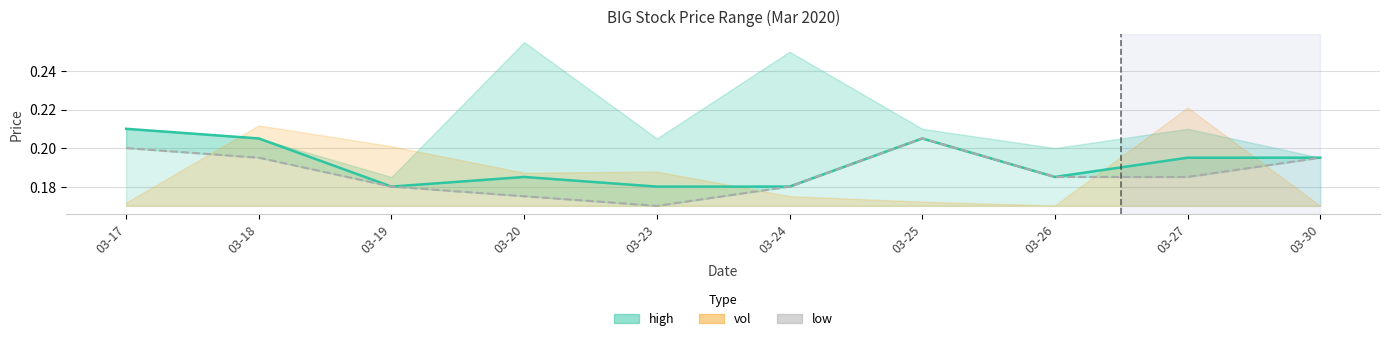

True or false: open and close intersect in this chart.

False